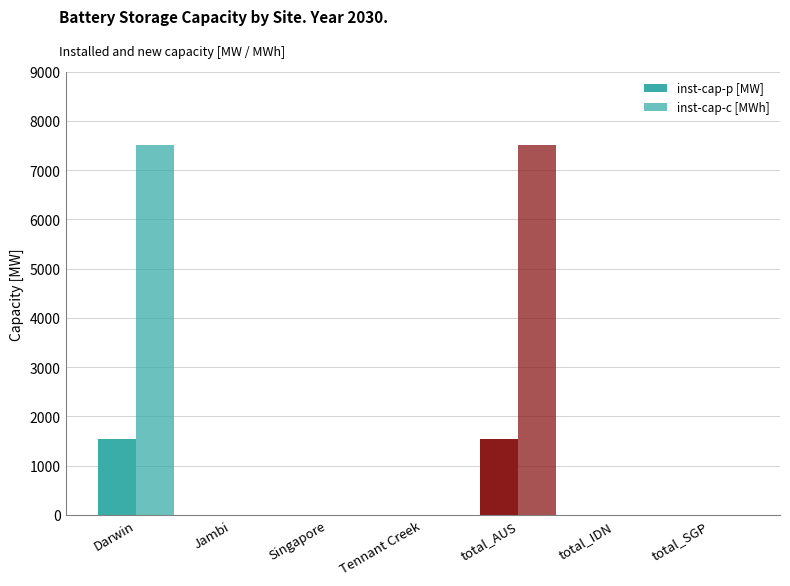

List the series in order of their peak value, highest first.

inst-cap-c [MWh], inst-cap-p [MW]